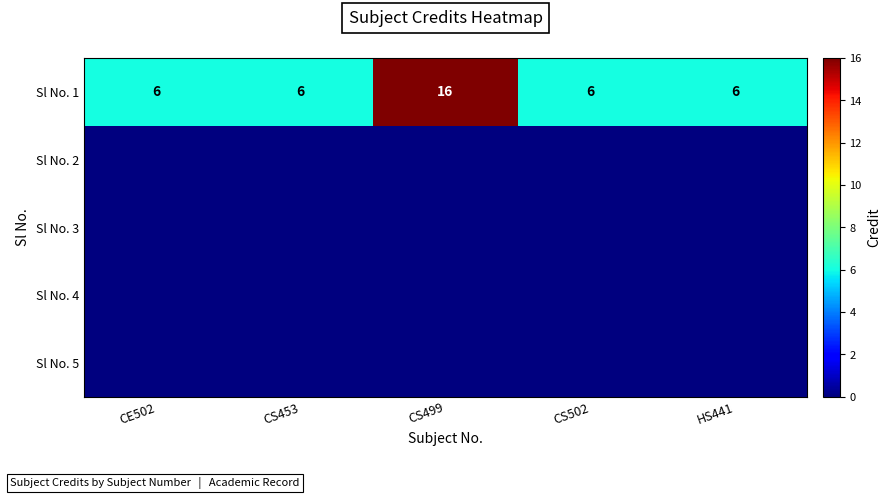

What is the difference between the Sl No. 1 values at HS441 and CS499?

10